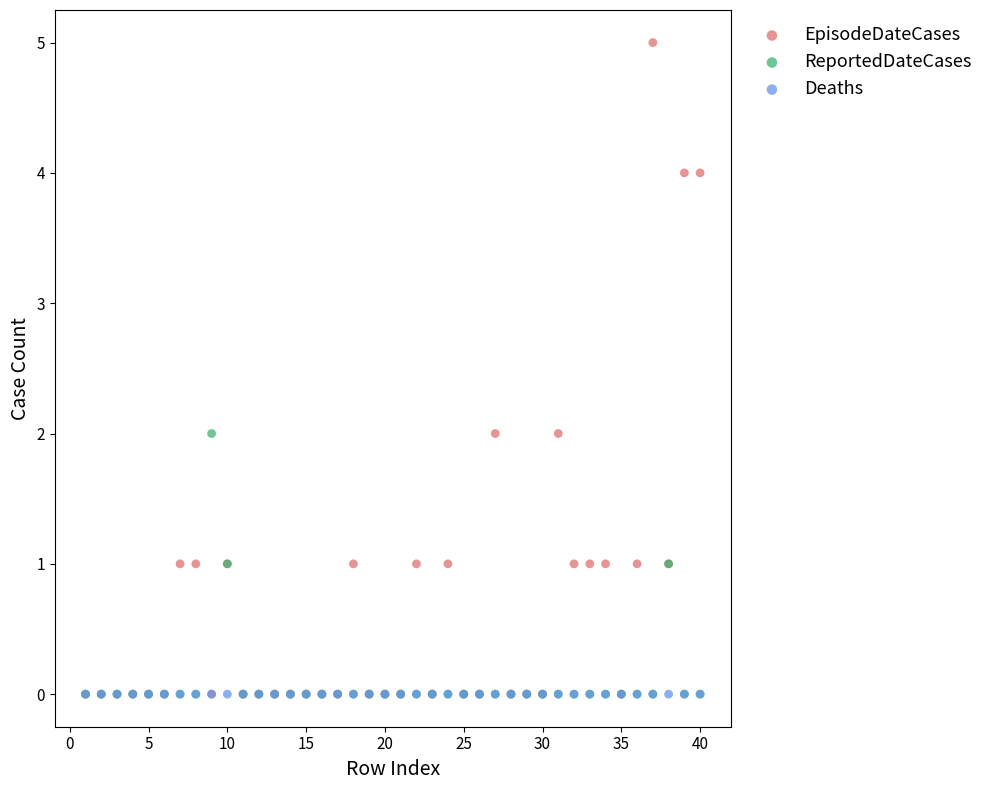

Which series contains the highest Y value?

EpisodeDateCases